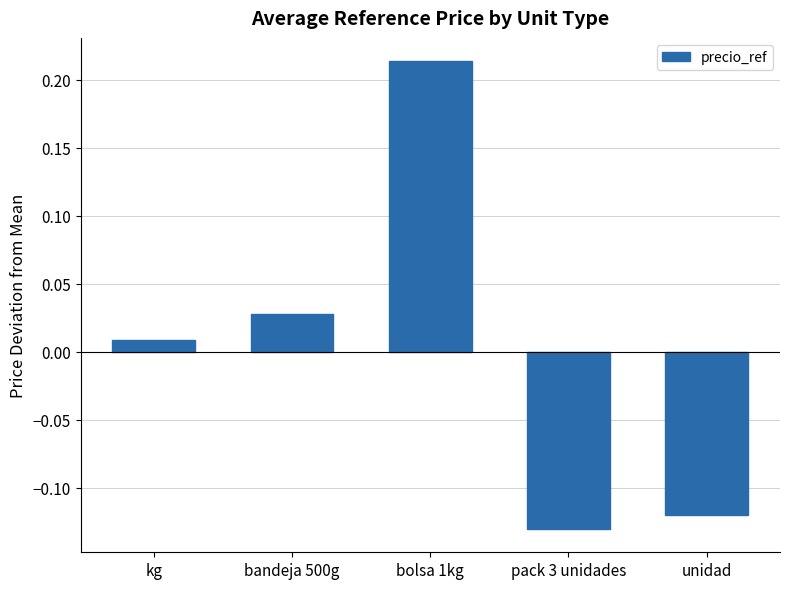

The chart shows a value of 0.4 at bolsa 1kg. True or false?

False